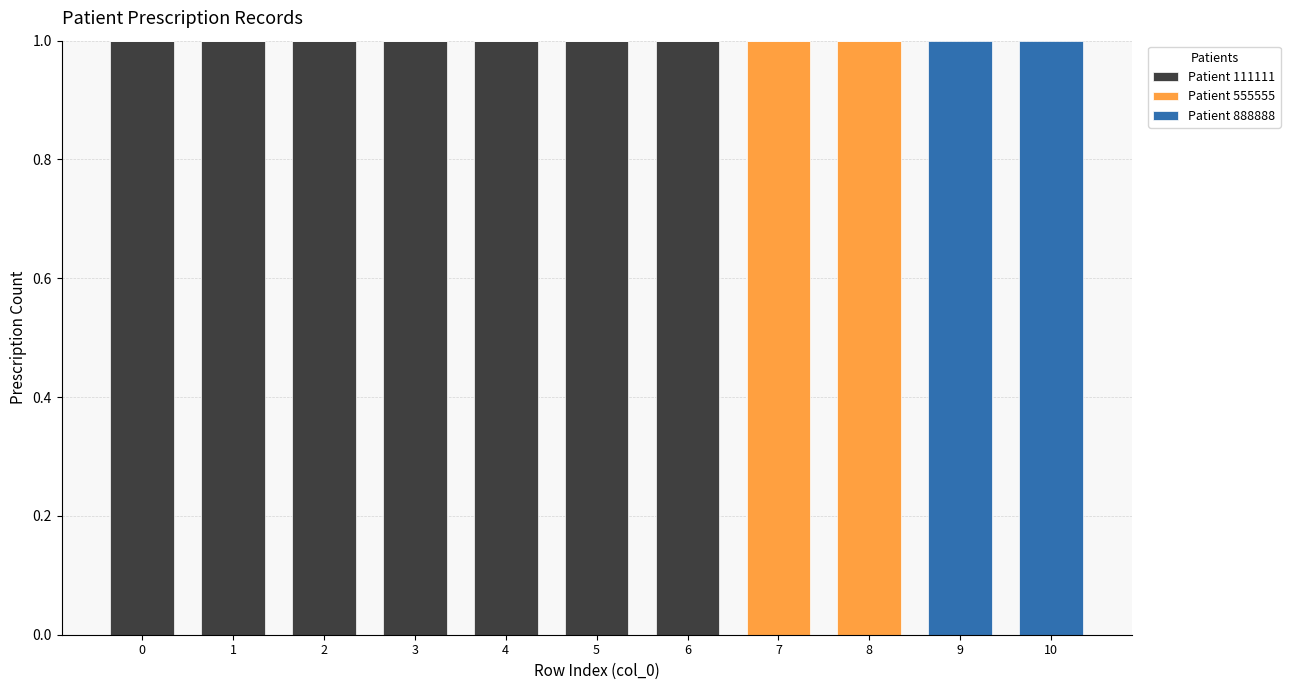

Is it true that Patient 111111 equals 1 at 1?

True